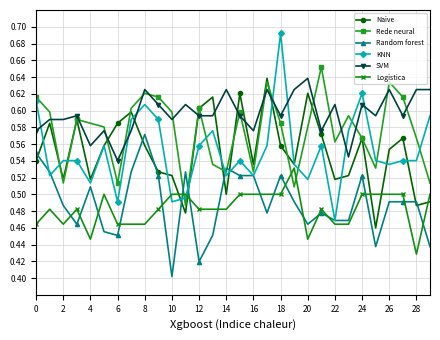

After their last crossing, which series has the higher values: Naive or Random forest?

Naive